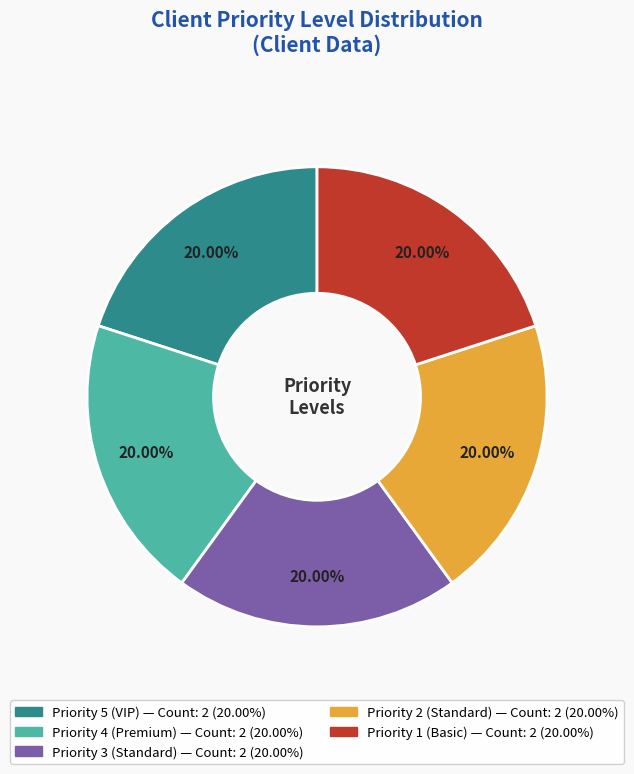

Count the number of slices in the pie.

5